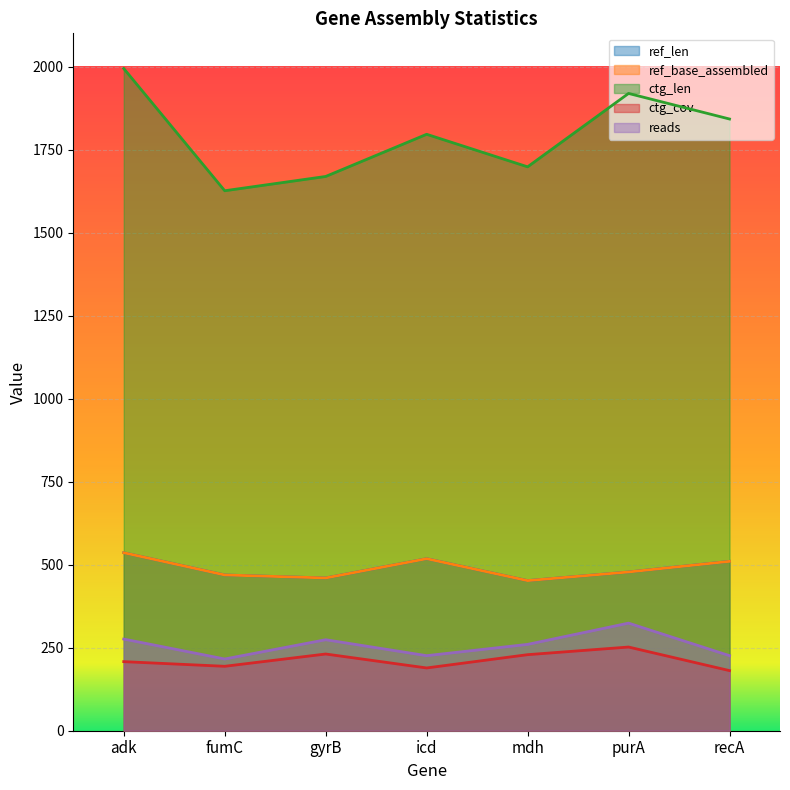

Reading right to left, transcribe all the data shown in this chart.

ref_len: 510	478	452	518	460	469	536
ref_base_assembled: 510	478	452	518	460	469	536
ctg_len: 1842	1919	1698	1796	1669	1626	1994
ctg_cov: 181	252	229	189	231	194	208
reads: 226	324	260	226	274	216	276